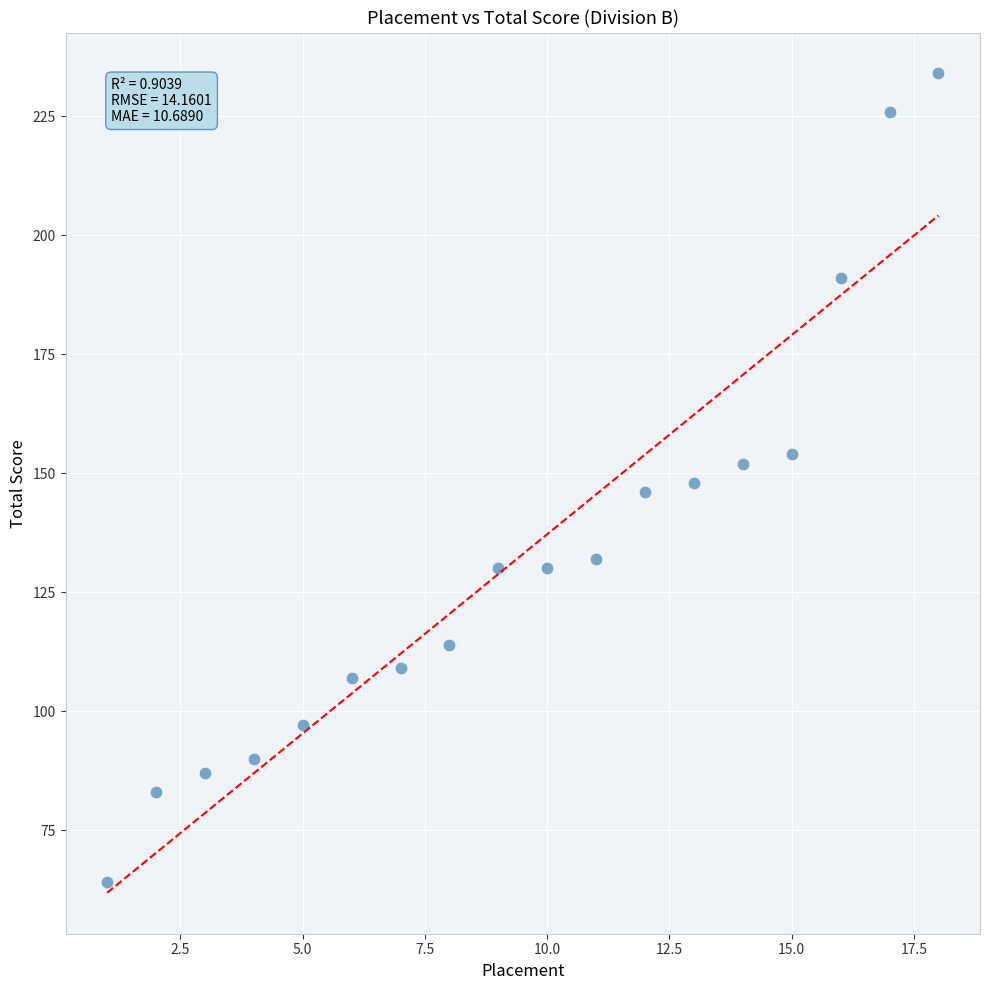

What is the range of X values (max minus min)?

17